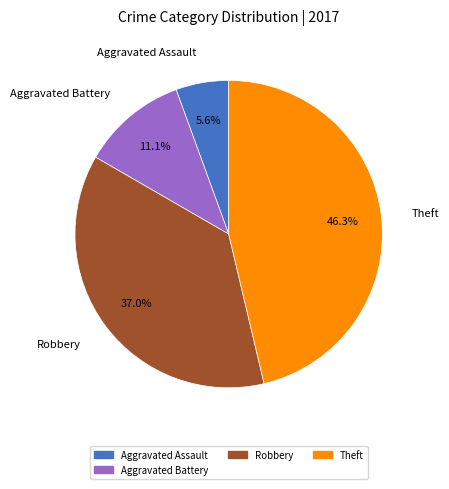

Count the number of slices in the pie.

4